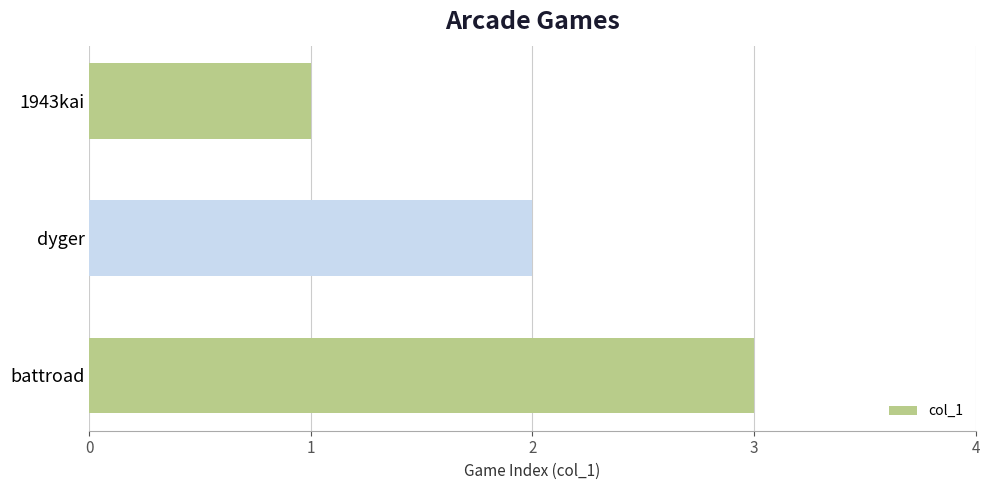

How many data points are less than 2?

1